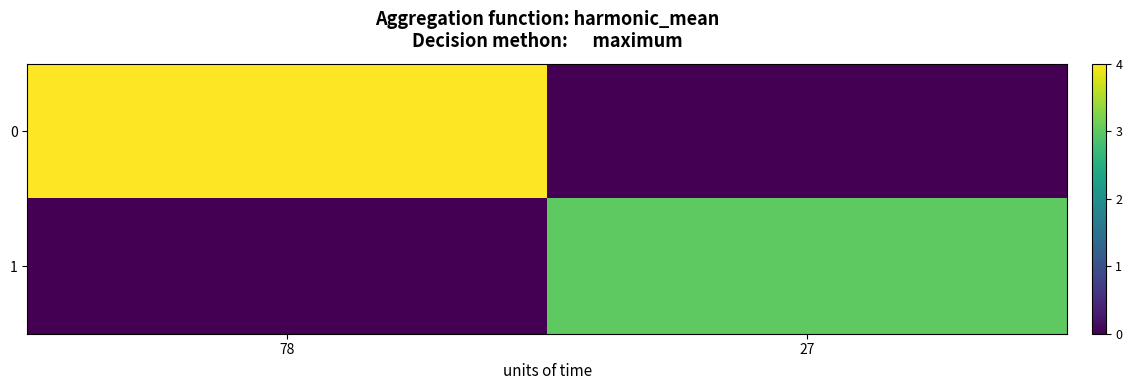

At 78, list the series in order from smallest to largest.

1, 0